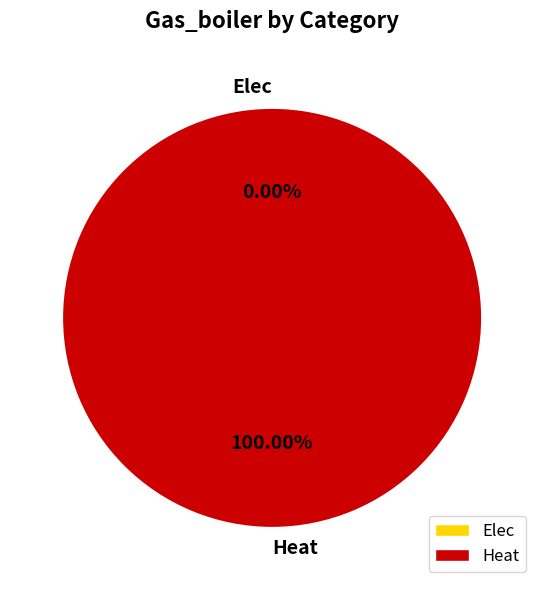

What is the largest slice in the pie chart?

Heat